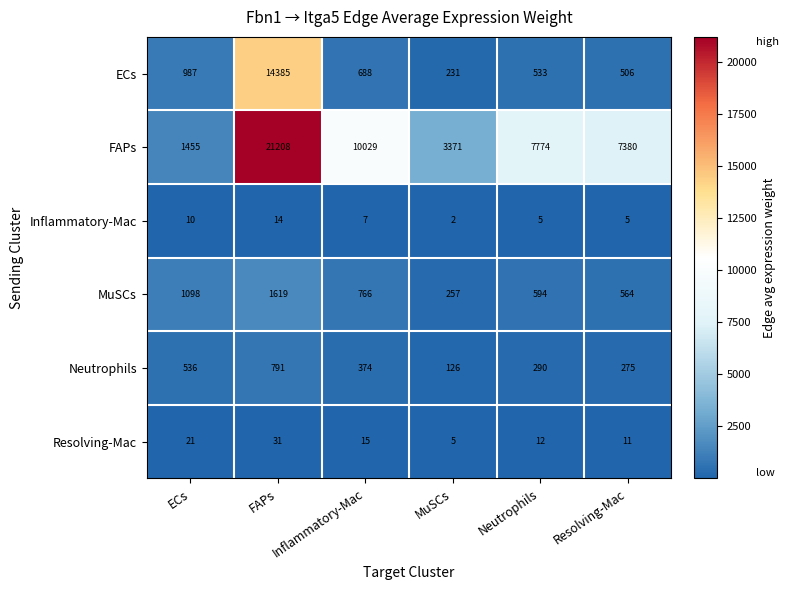

What is the minimum value shown in the chart?

2